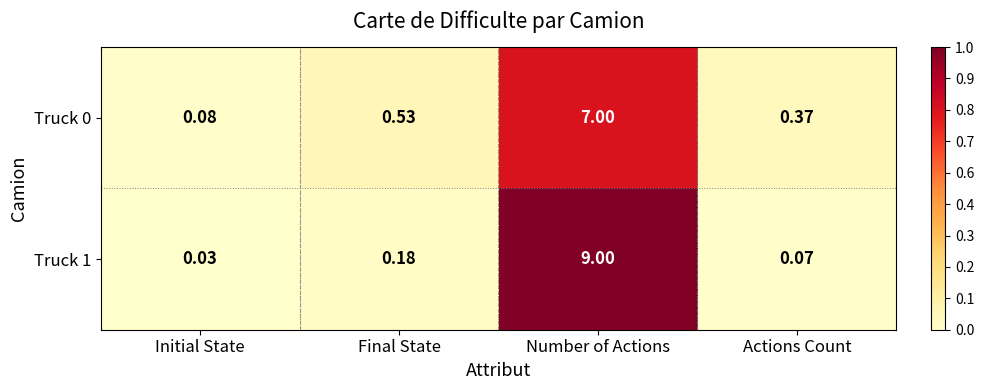

Which category has the lowest value in the Truck 1 series?

Initial State